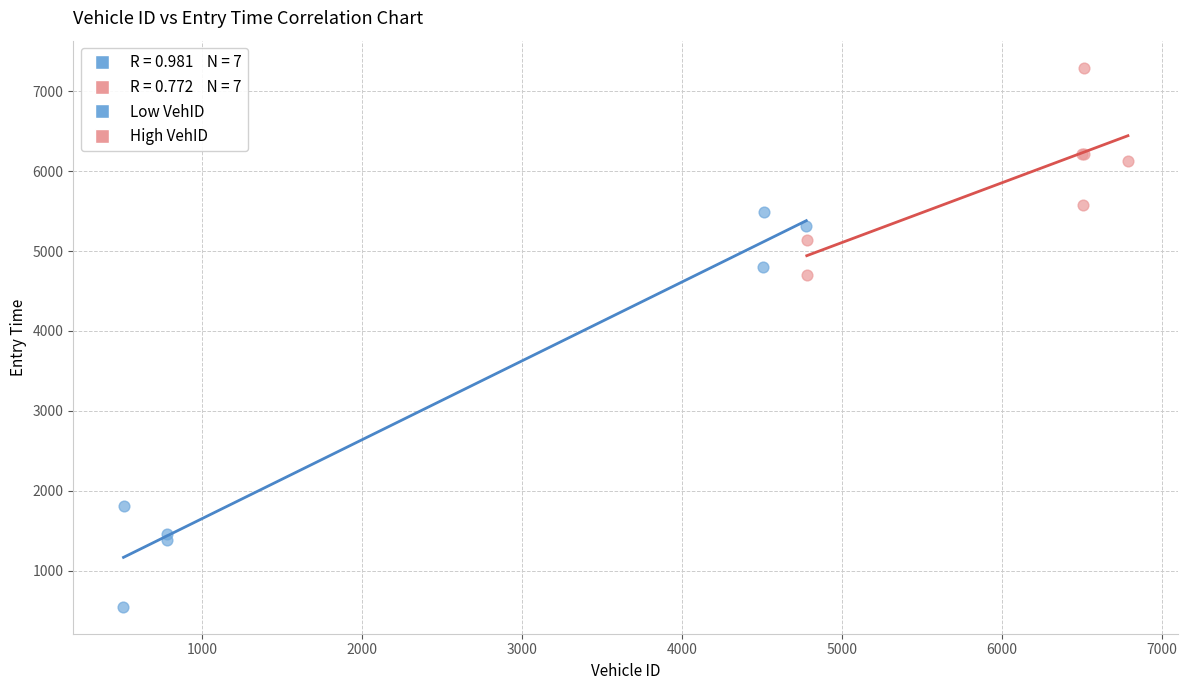

Which series has the largest Y range (max minus min)?

Low VehID